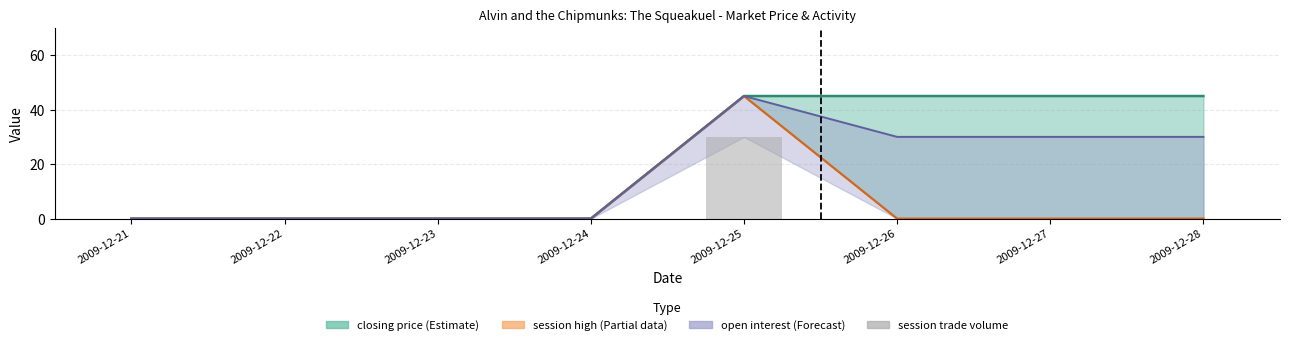

Rank the categories by value from lowest to highest.

2009-12-21, 2009-12-22, 2009-12-23, 2009-12-24, 2009-12-26, 2009-12-27, 2009-12-28, 2009-12-25